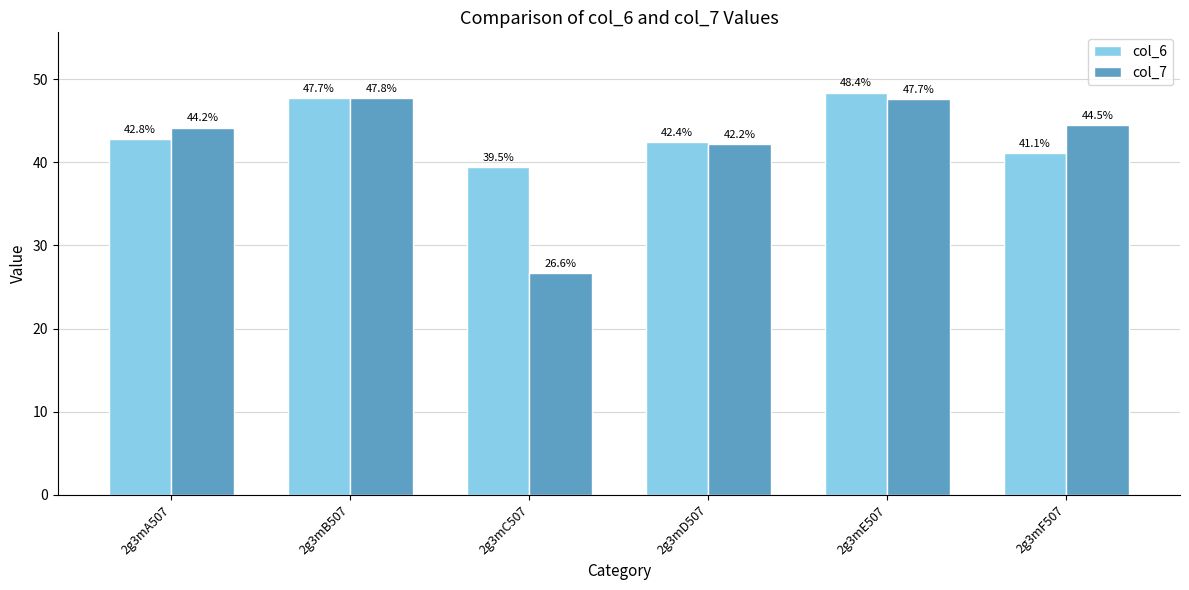

Rank the series by their average value, from highest to lowest.

col_6, col_7